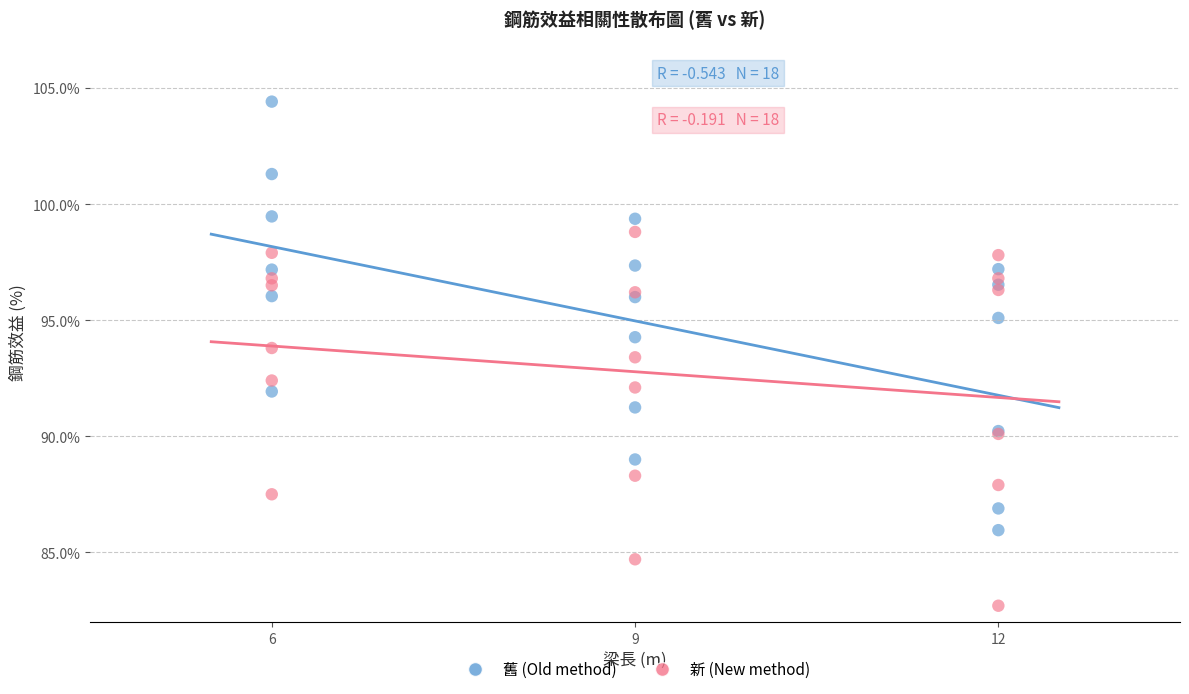

Which series reaches the minimum Y coordinate?

新 (New method)